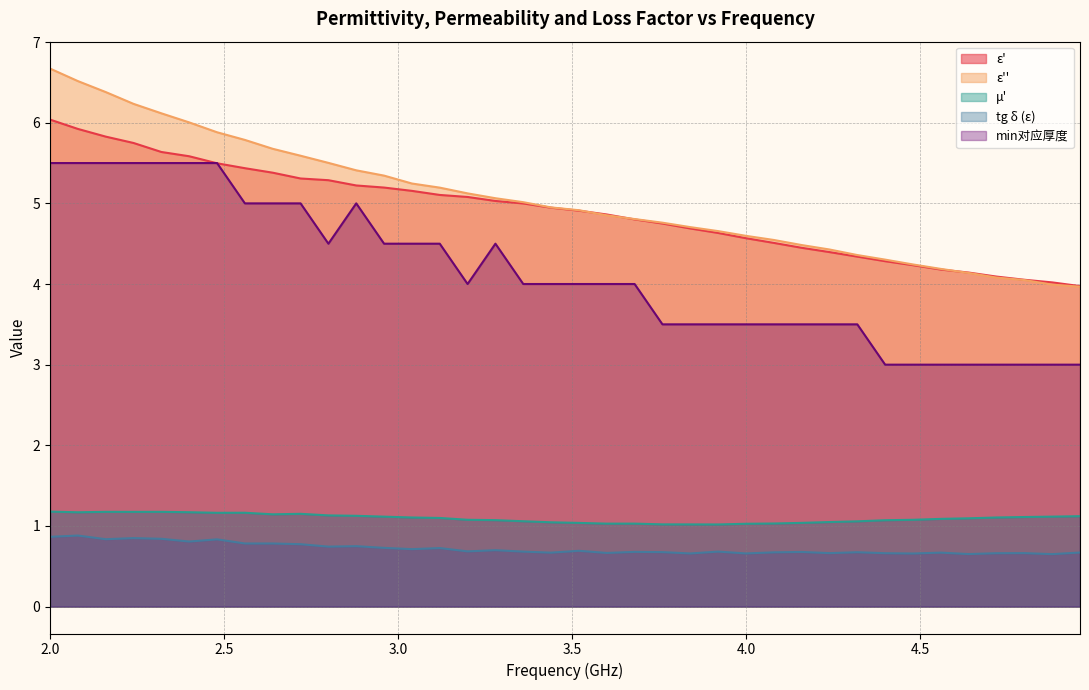

Reading right to left, what are all the values shown in this chart?

ε': 4.0	4.0	4.1	4.1	4.1	4.2	4.2	4.3	4.3	4.4	4.4	4.5	4.6	4.6	4.7	4.8	4.8	4.9	4.9	4.9	5.0	5.0	5.1	5.1	5.2	5.2	5.2	5.3	5.3	5.4	5.4	5.5	5.6	5.6	5.7	5.8	5.9	6.0
ε'': 4.0	4.0	4.0	4.1	4.1	4.2	4.2	4.3	4.4	4.4	4.5	4.5	4.6	4.7	4.7	4.8	4.8	4.9	4.9	4.9	5.0	5.1	5.1	5.2	5.2	5.3	5.4	5.5	5.6	5.7	5.8	5.9	6.0	6.1	6.2	6.4	6.5	6.7
μ': 1.1	1.1	1.1	1.1	1.1	1.1	1.1	1.1	1.1	1.0	1.0	1.0	1.0	1.0	1.0	1.0	1.0	1.0	1.0	1.0	1.1	1.1	1.1	1.1	1.1	1.1	1.1	1.1	1.2	1.1	1.2	1.2	1.2	1.2	1.2	1.2	1.2	1.2
tg δ (ε): 0.7	0.7	0.7	0.7	0.7	0.7	0.7	0.7	0.7	0.7	0.7	0.7	0.7	0.7	0.7	0.7	0.7	0.7	0.7	0.7	0.7	0.7	0.7	0.7	0.7	0.7	0.7	0.7	0.8	0.8	0.8	0.8	0.8	0.8	0.8	0.8	0.9	0.9
min对应厚度: 3.0	3.0	3.0	3.0	3.0	3.0	3.0	3.0	3.5	3.5	3.5	3.5	3.5	3.5	3.5	3.5	4.0	4.0	4.0	4.0	4.0	4.5	4.0	4.5	4.5	4.5	5.0	4.5	5.0	5.0	5.0	5.5	5.5	5.5	5.5	5.5	5.5	5.5